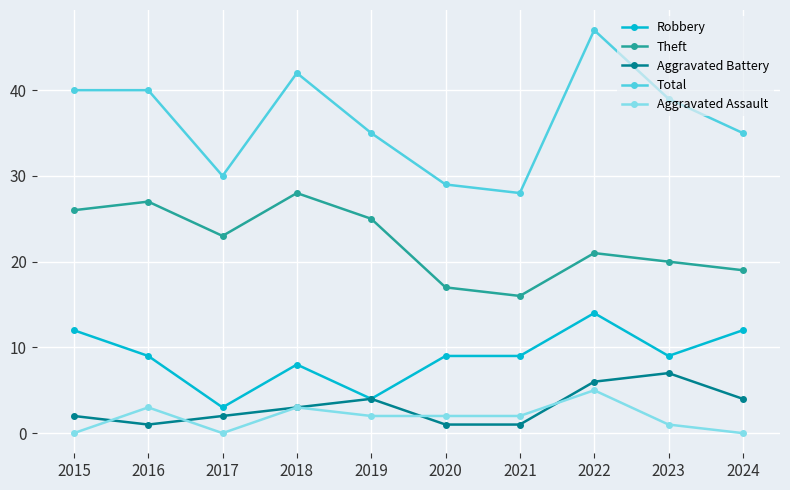

How many distinct data groups are displayed?

5